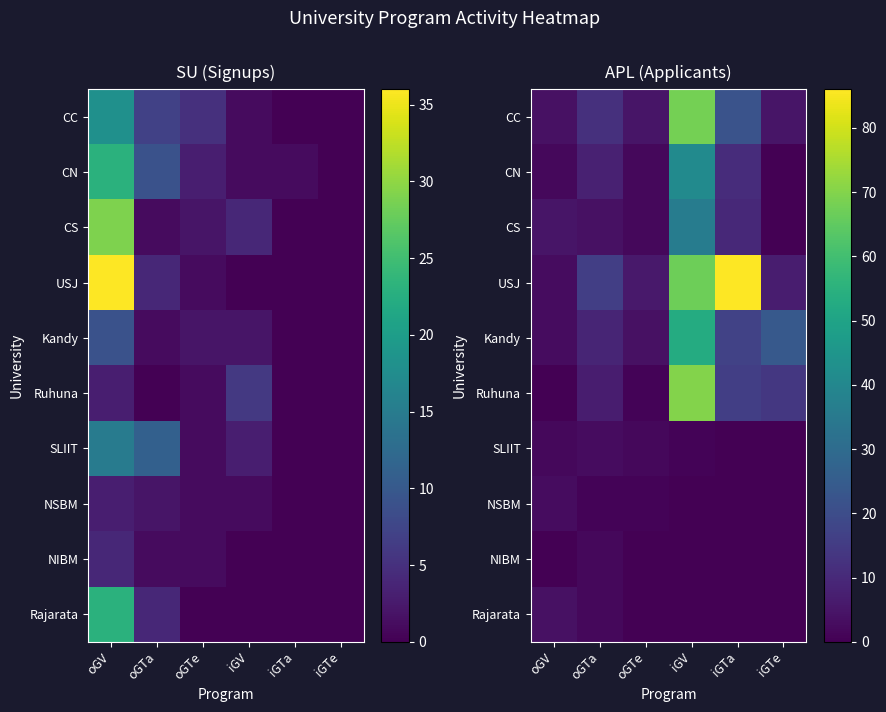

What value does the CN series have at iGV, to the nearest 5?

40